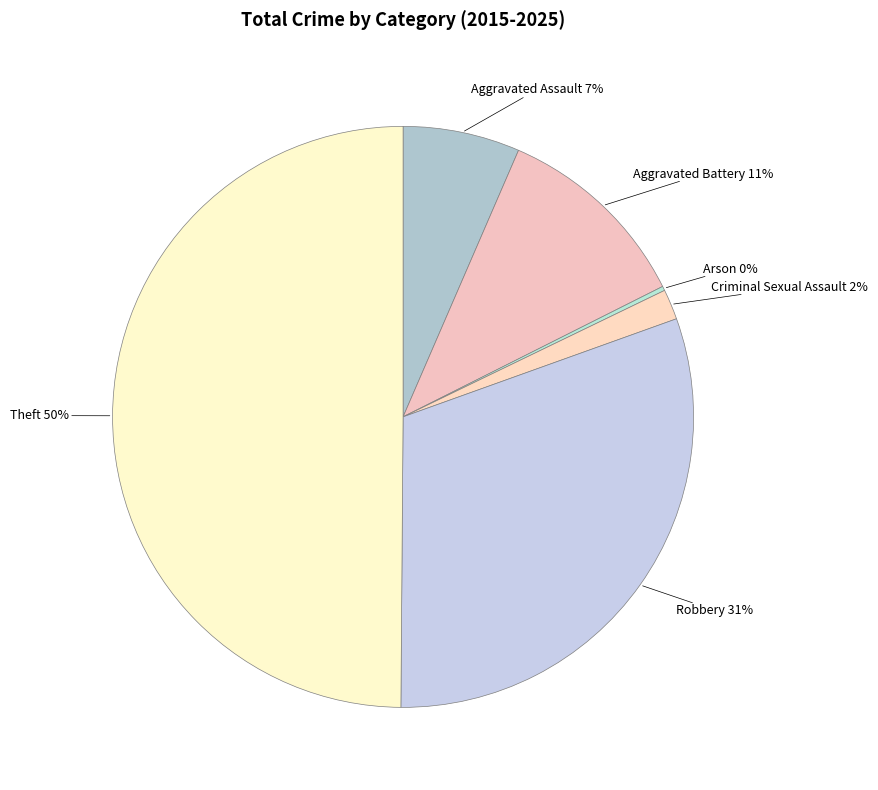

Rank the categories by value from highest to lowest.

Theft, Robbery, Aggravated Battery, Aggravated Assault, Criminal Sexual Assault, Arson